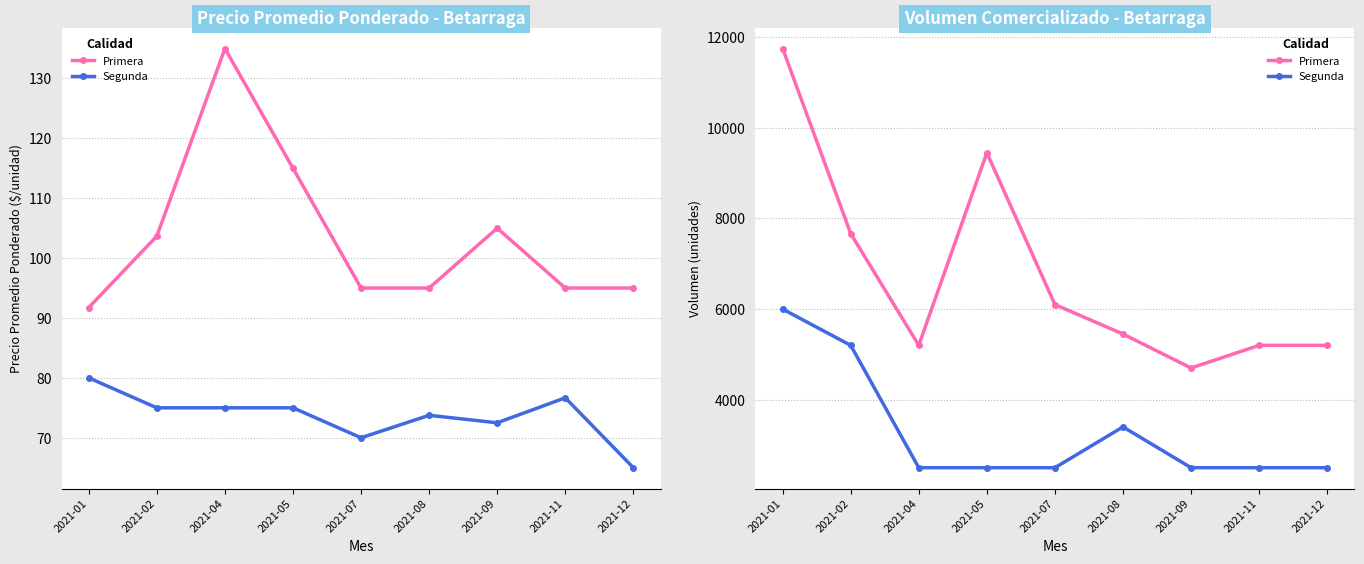

True or false: Primera and Segunda intersect in this chart.

False